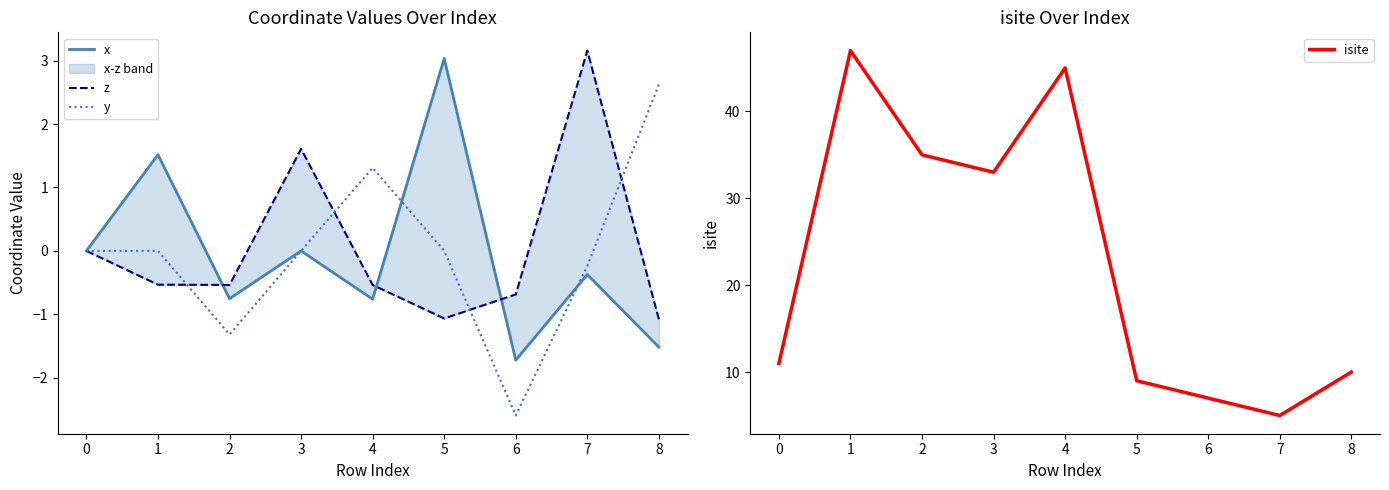

The value of y at 1 is 0.0. True or false?

True